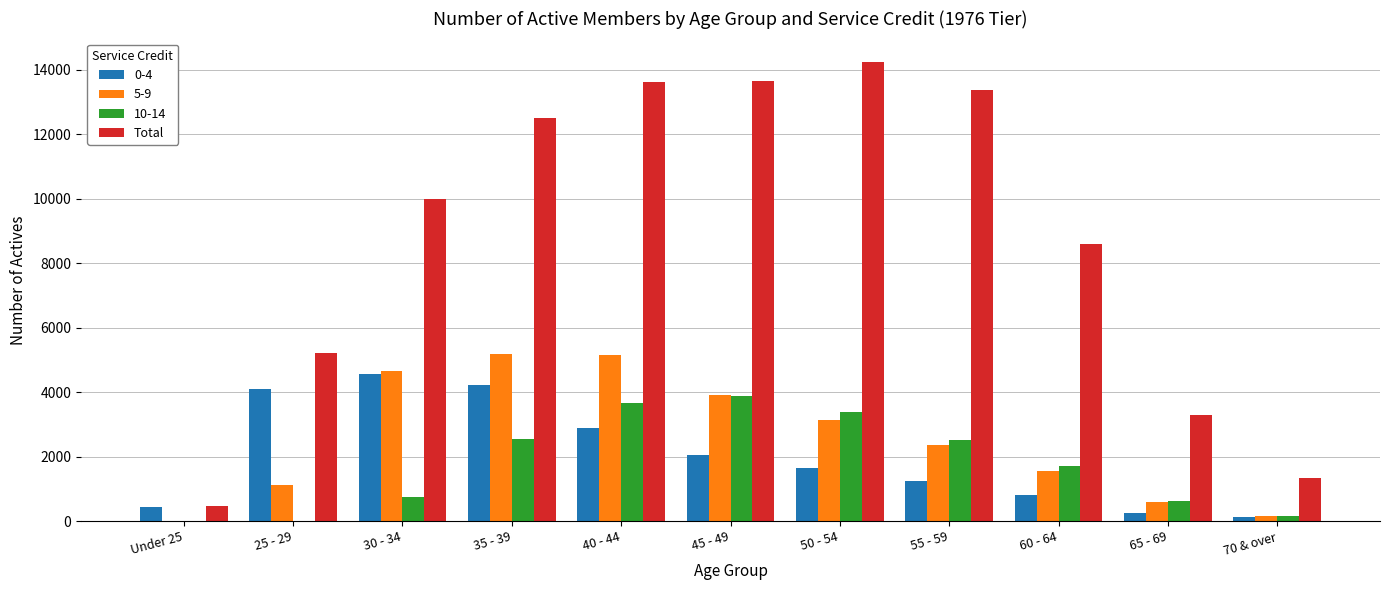

Between 25 - 29 and 45 - 49, which series saw the biggest shift?

Total